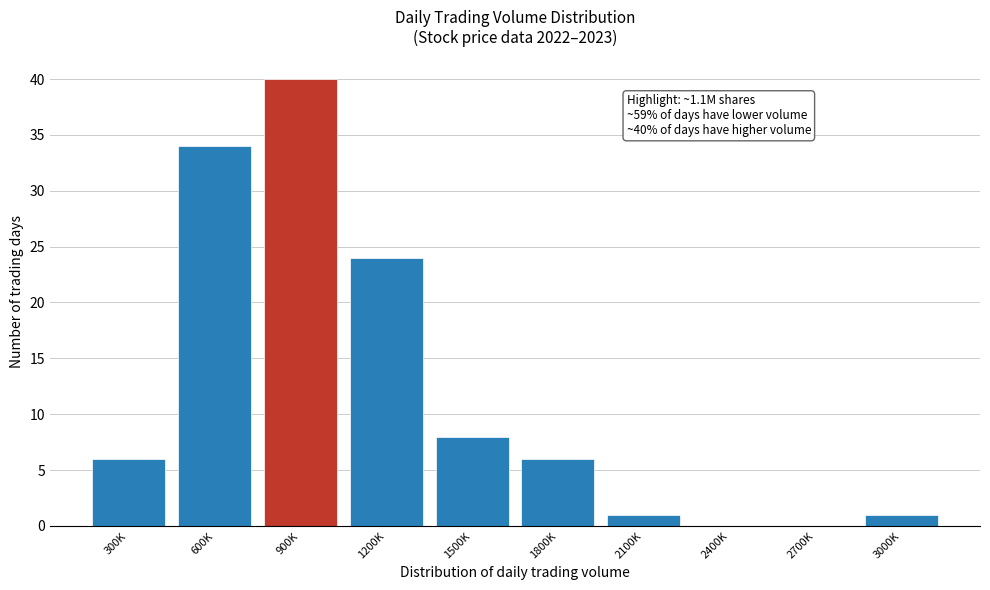

Reading right to left, what are all the values shown in this chart?

3000K=1	2700K=0	2400K=0	2100K=1	1800K=6	1500K=8	1200K=24	900K=40	600K=34	300K=6